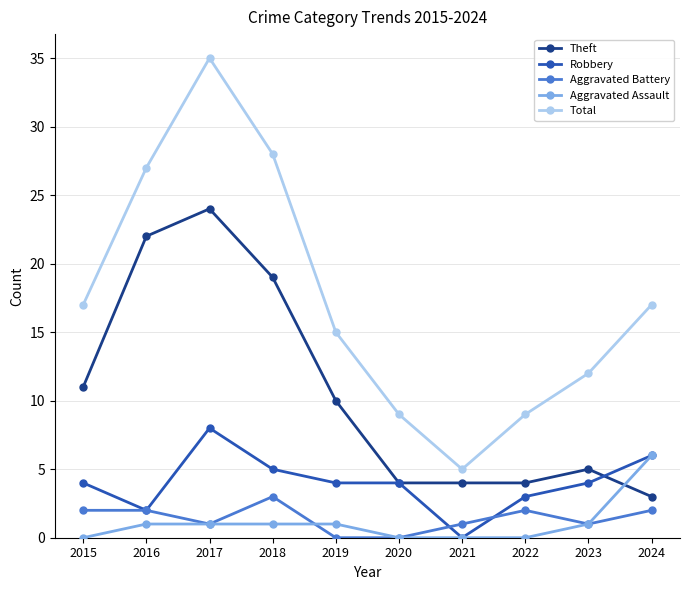

Which series has the largest range (max minus min)?

Total